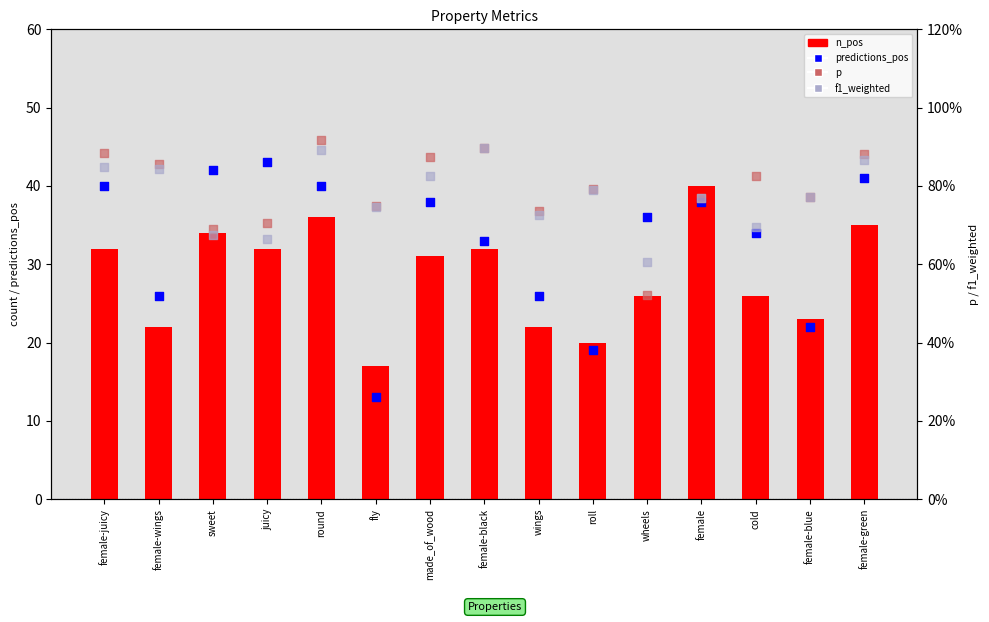

Is the value of p at female-black greater than the value of f1_weighted at wheels?

Yes